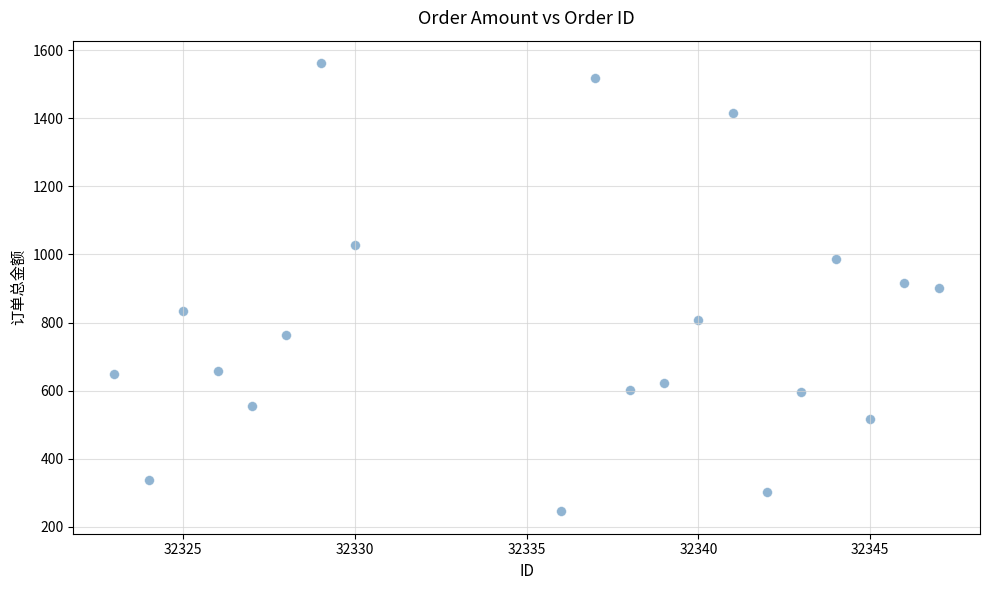

What is the range of X values (max minus min)?

24.0